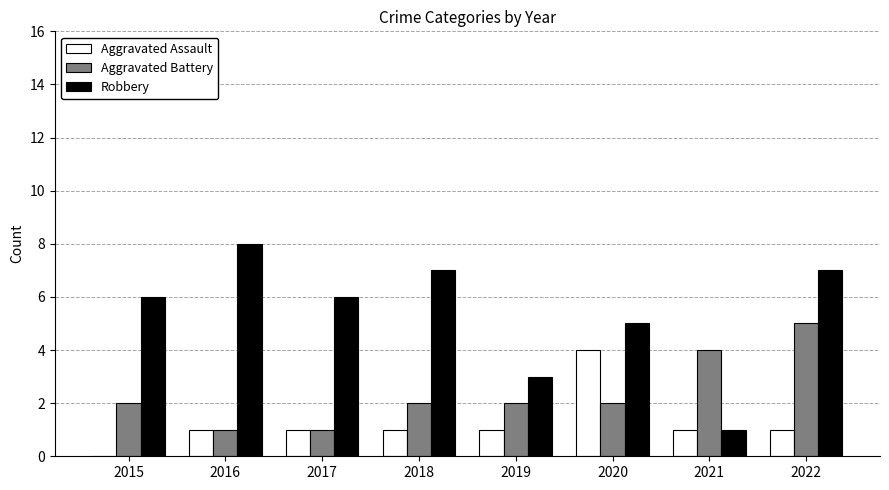

At which category is the sum across all series the highest?

2022